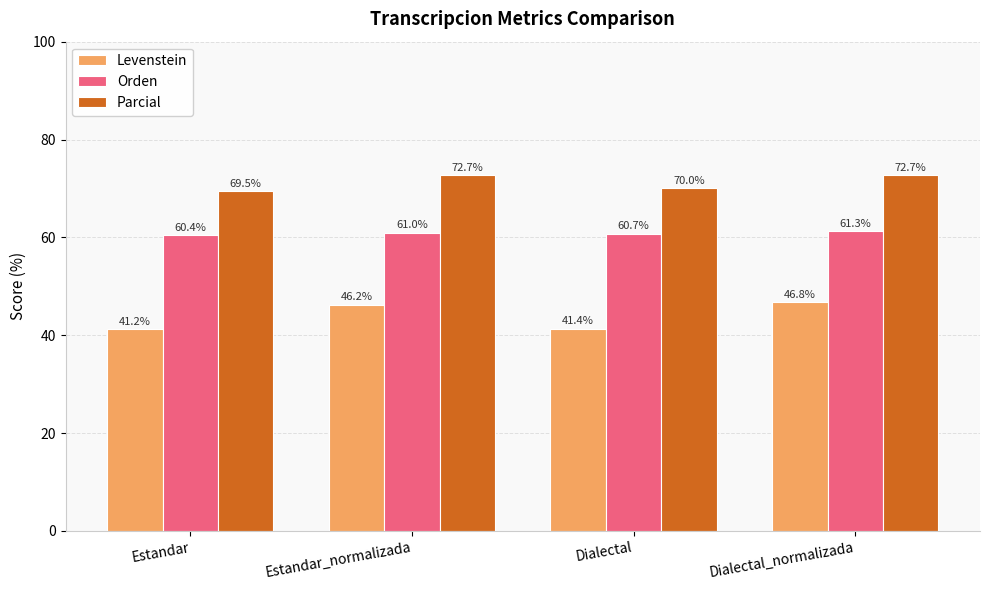

Which series changed the most between Estandar and Estandar_normalizada?

Levenstein